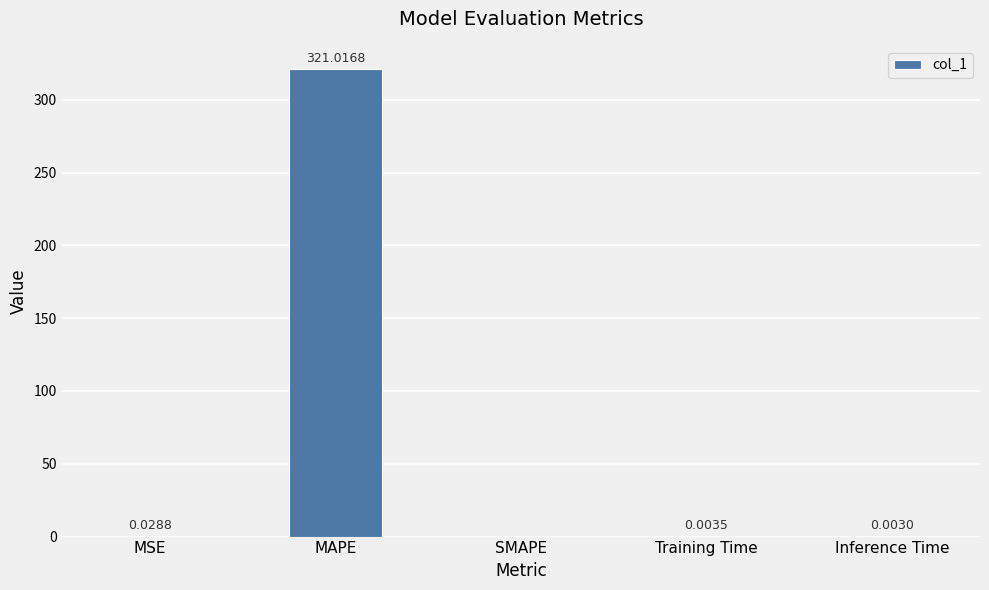

True or false: the data shows 321.0 at MAPE.

True